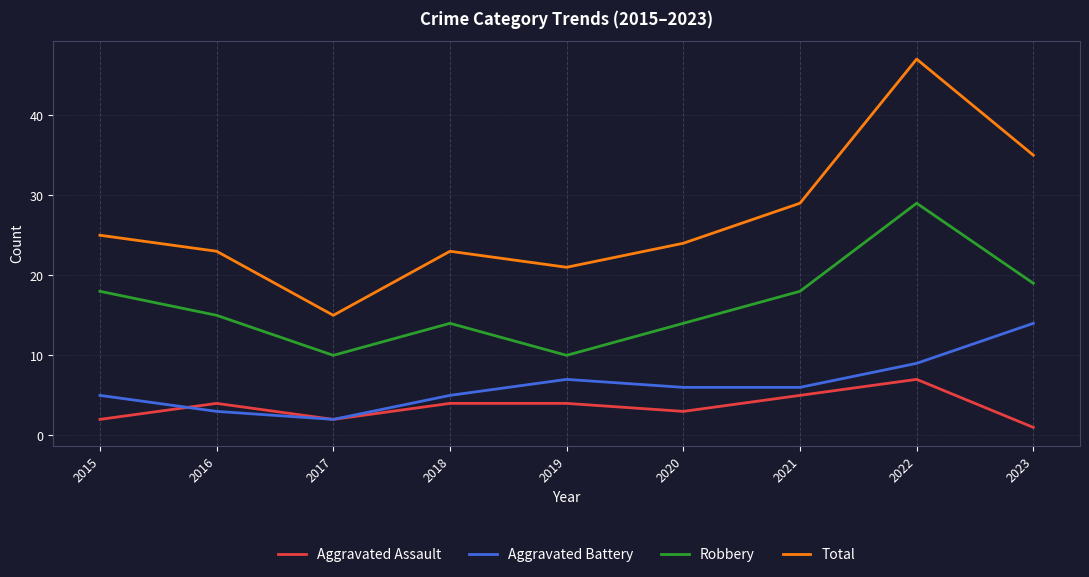

Which category has the lowest value in the Total series?

2017